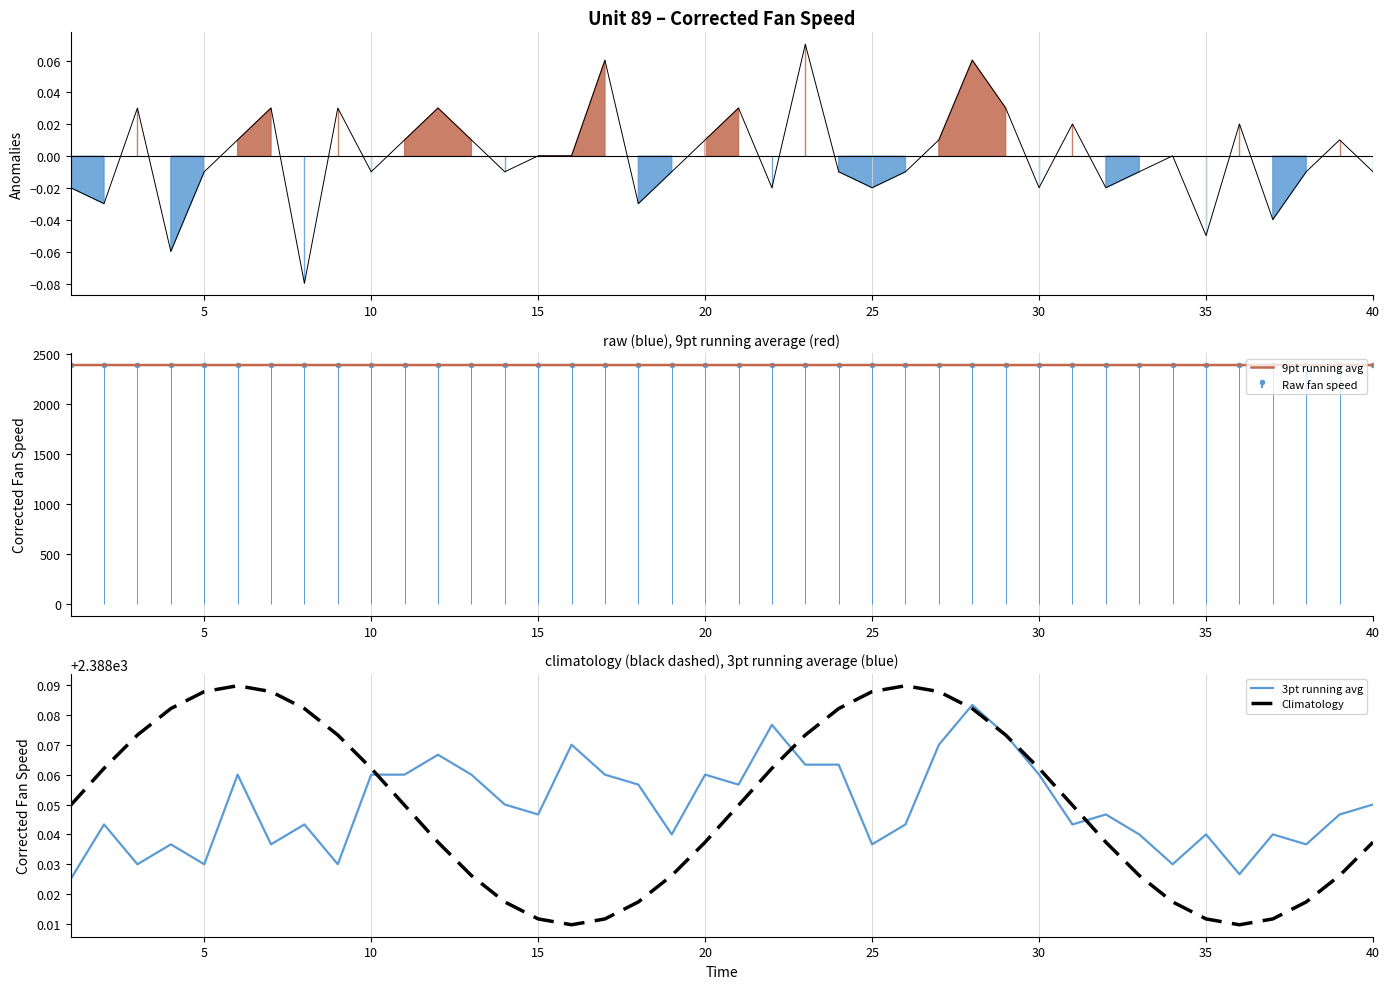

Count the number of categories in the chart.

40